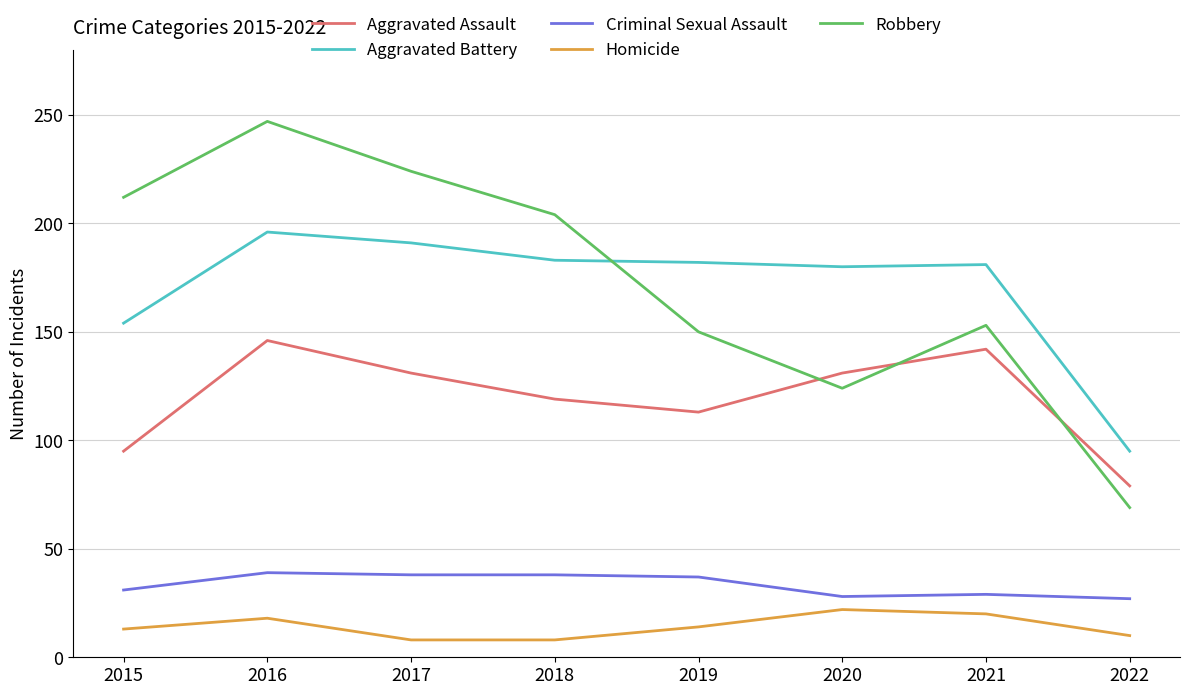

What is the difference between the maximum and minimum values in the Robbery series?

178